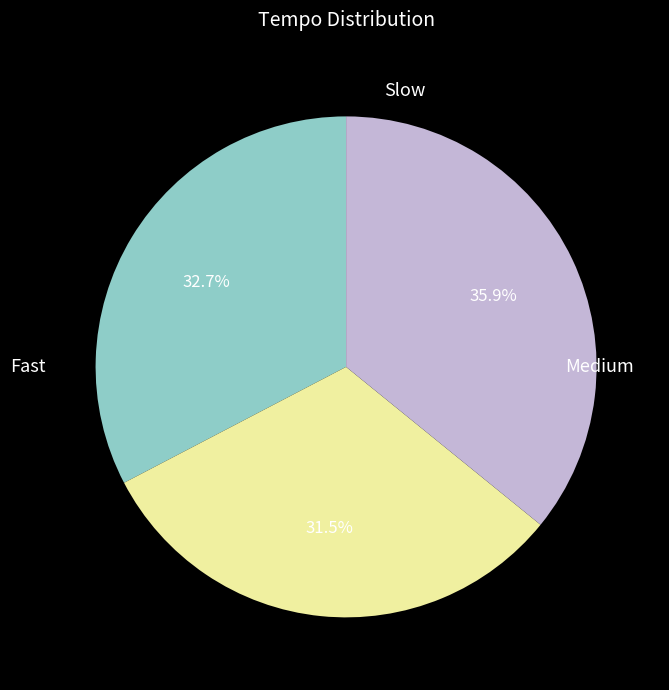

Is there any slice that represents more than half of the pie?

No